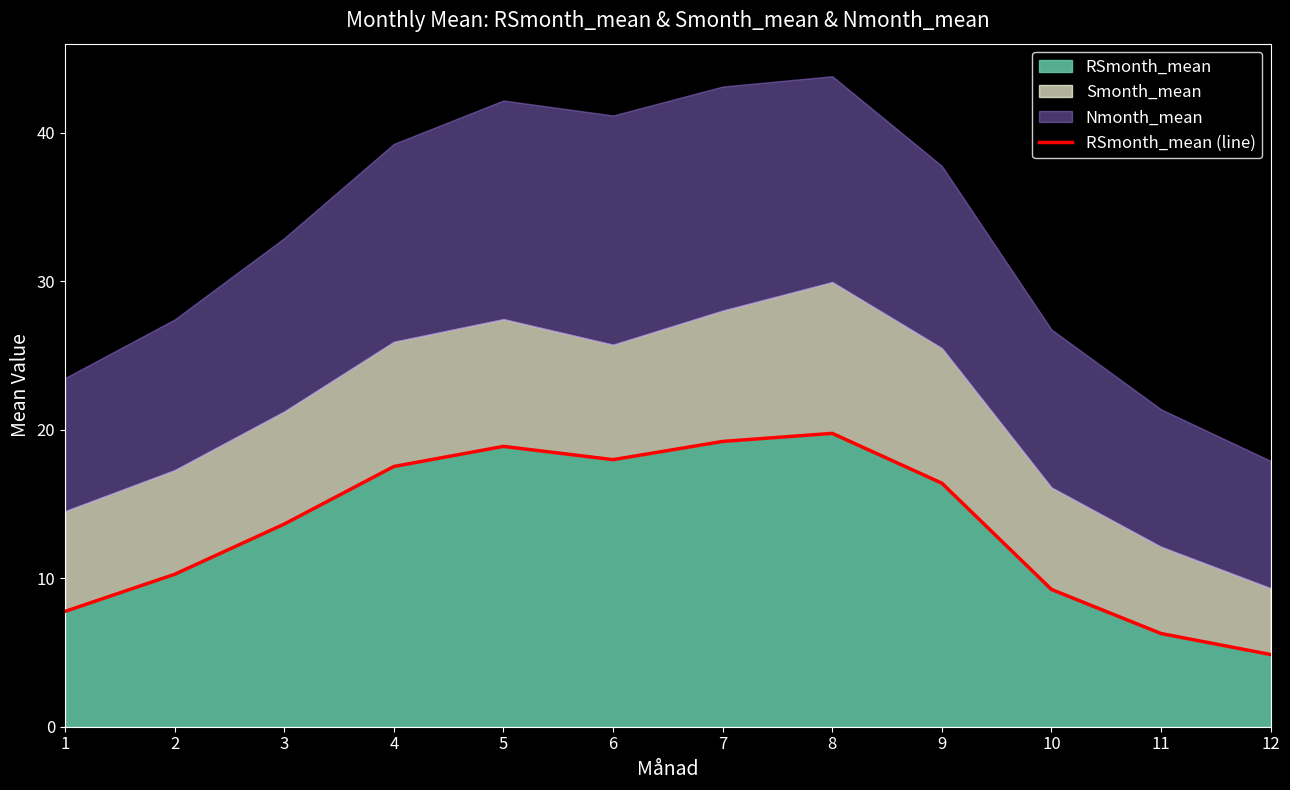

What is the difference between the values at 3 and 11?

7.4